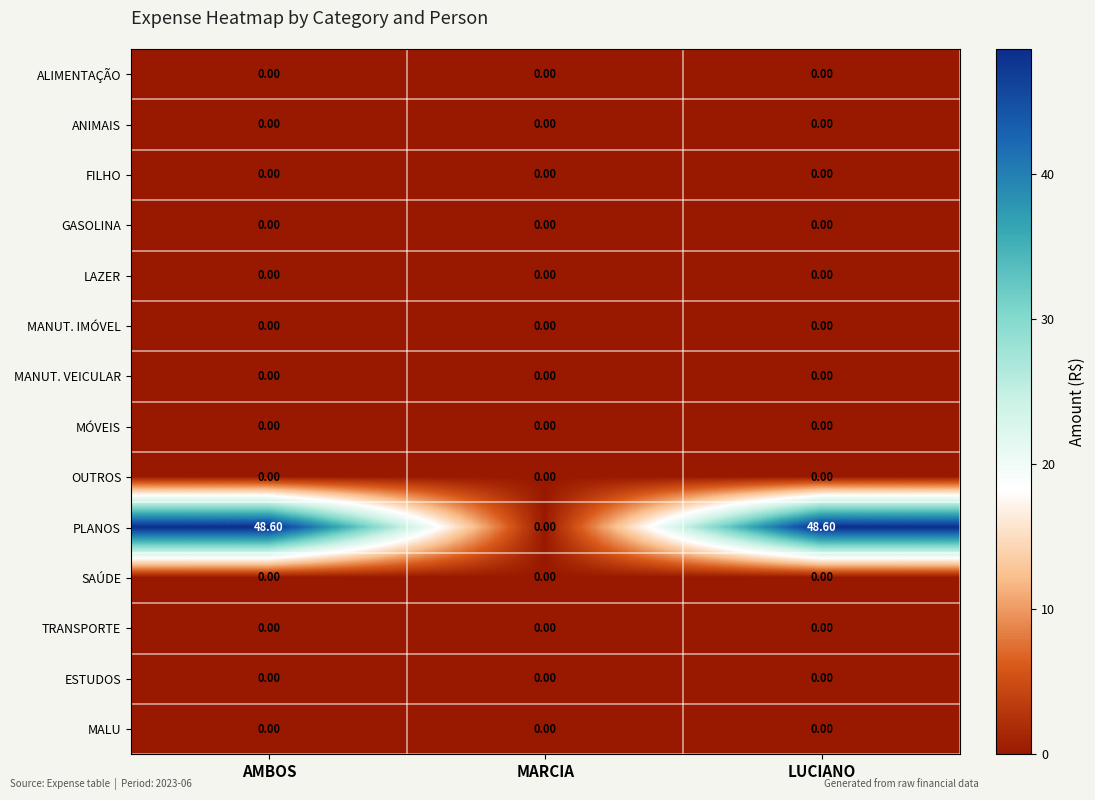

Which series changed the most between MARCIA and LUCIANO?

PLANOS